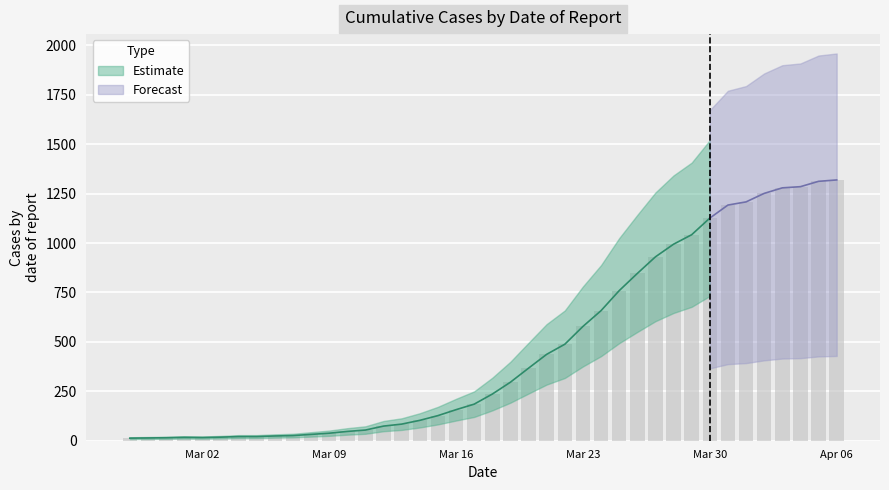

What is the difference between the second highest and second lowest values?

1298